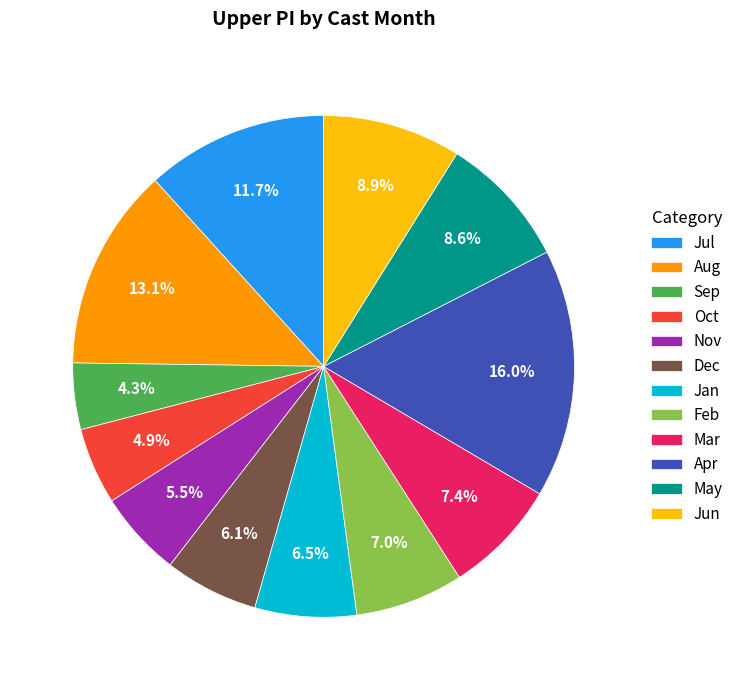

Is the sum of Jul and Jun greater than half?

No